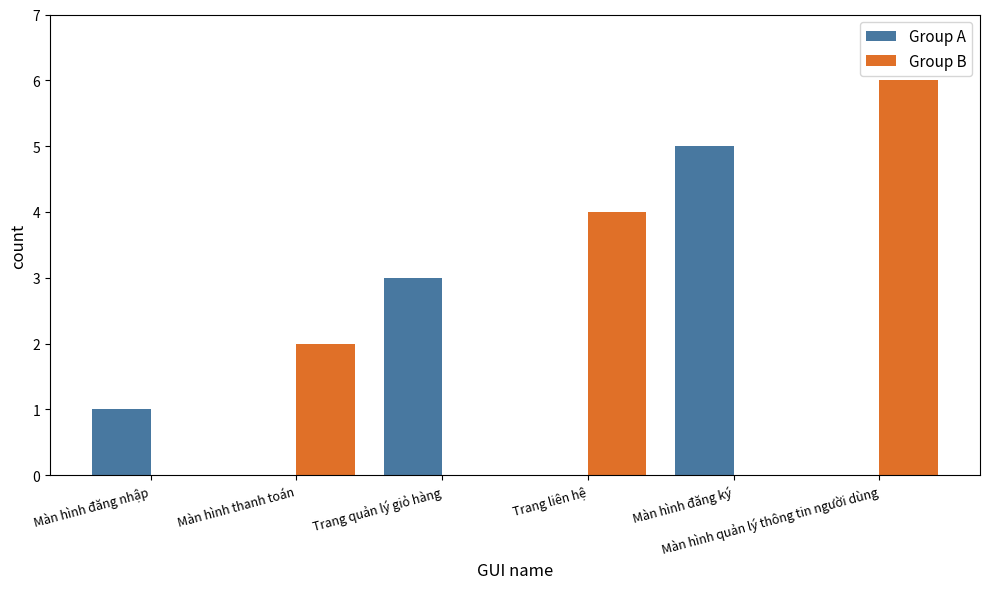

What is the maximum value for Group A?

5